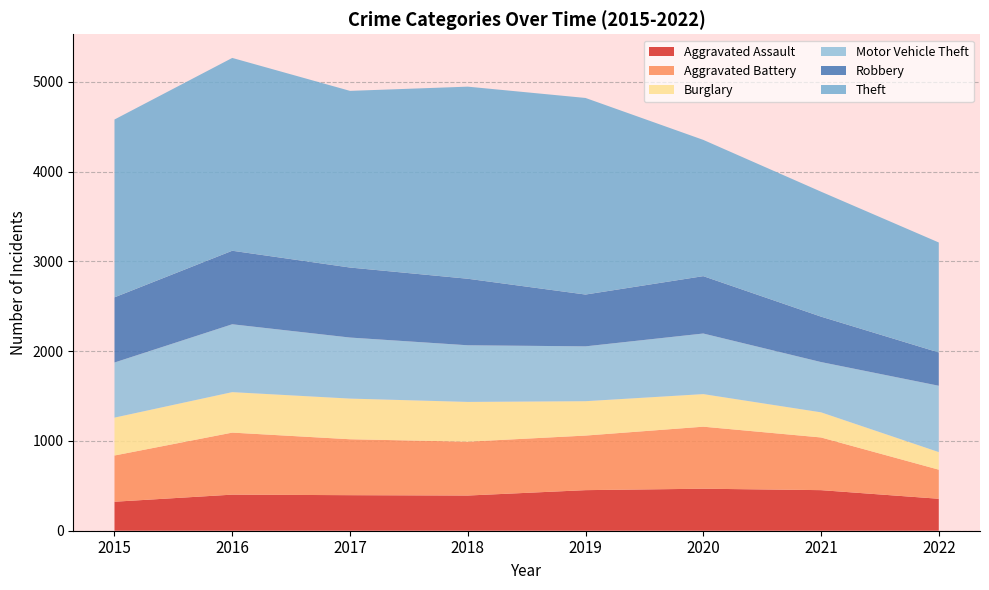

Reading left to right, transcribe all the data shown in this chart.

Aggravated Assault: 2015=323	2016=402	2017=396	2018=392	2019=452	2020=468	2021=452	2022=356
Aggravated Battery: 2015=515	2016=691	2017=623	2018=600	2019=608	2020=691	2021=587	2022=324
Burglary: 2015=422	2016=451	2017=453	2018=443	2019=383	2020=363	2021=280	2022=196
Motor Vehicle Theft: 2015=614	2016=756	2017=680	2018=631	2019=611	2020=675	2021=560	2022=739
Robbery: 2015=726	2016=819	2017=780	2018=741	2019=577	2020=639	2021=506	2022=371
Theft: 2015=1981	2016=2148	2017=1968	2018=2140	2019=2190	2020=1518	2021=1392	2022=1225